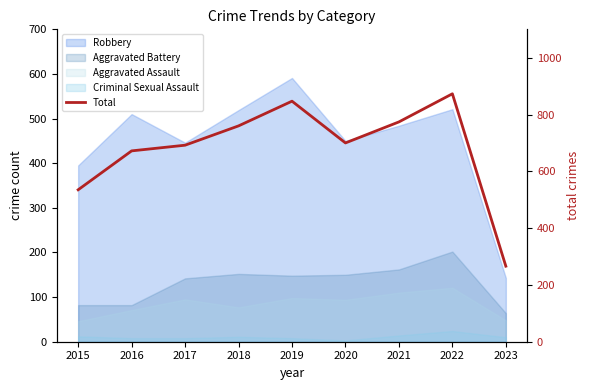

What is the approximate value at 2015, to the nearest 100?

500